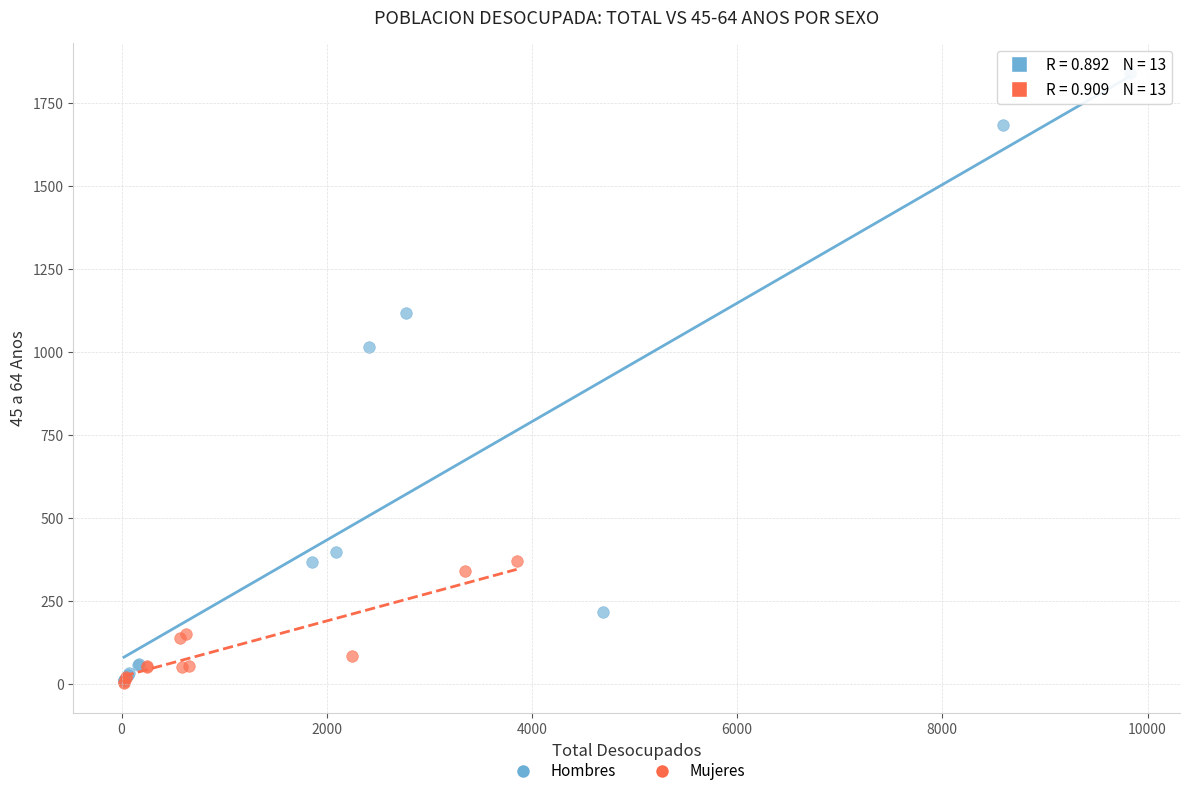

Which series reaches the maximum Y coordinate?

Hombres